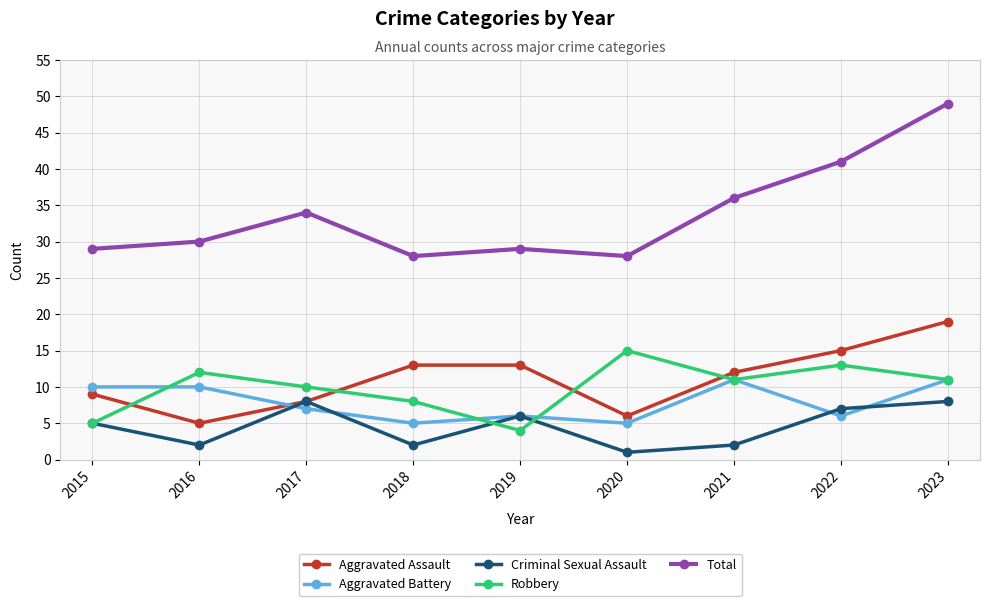

What is the difference between the highest and lowest values at 2016?

28